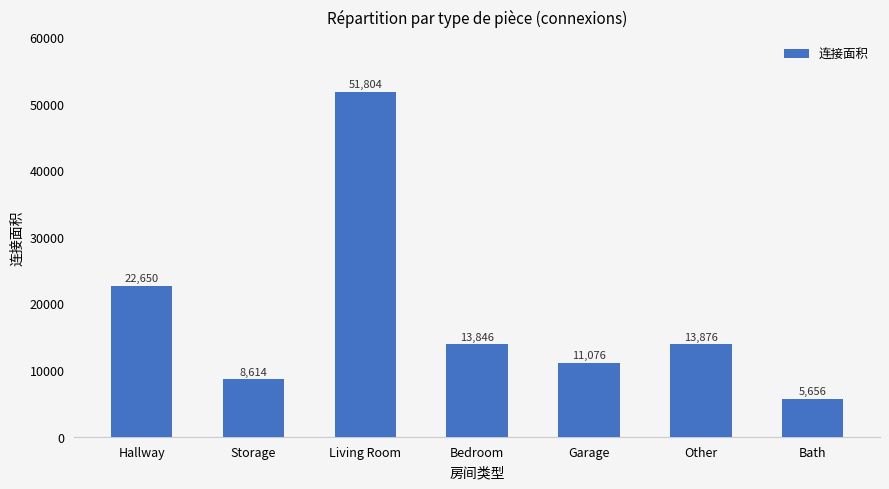

Reading left to right, transcribe all the data shown in this chart.

Hallway=22650	Storage=8614	Living Room=51804	Bedroom=13846	Garage=11076	Other=13876	Bath=5656